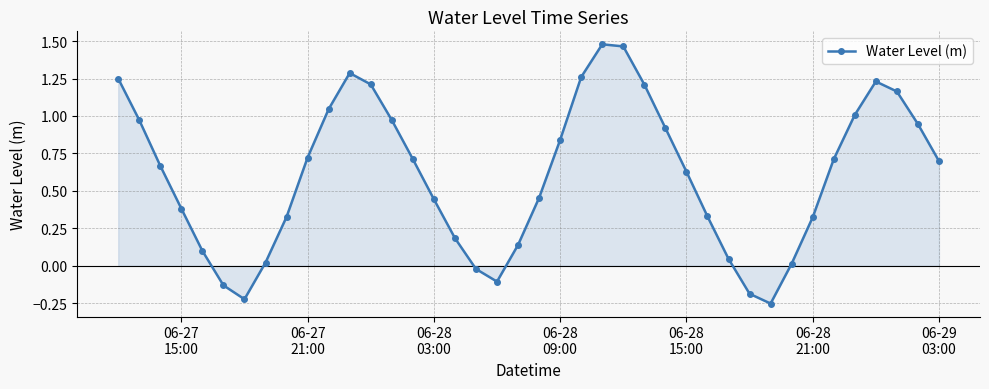

What is the difference between the second highest and minimum values?

1.7